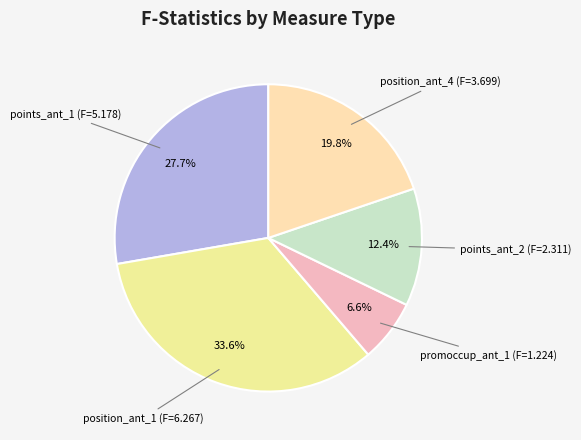

How many segments does this pie chart have?

5